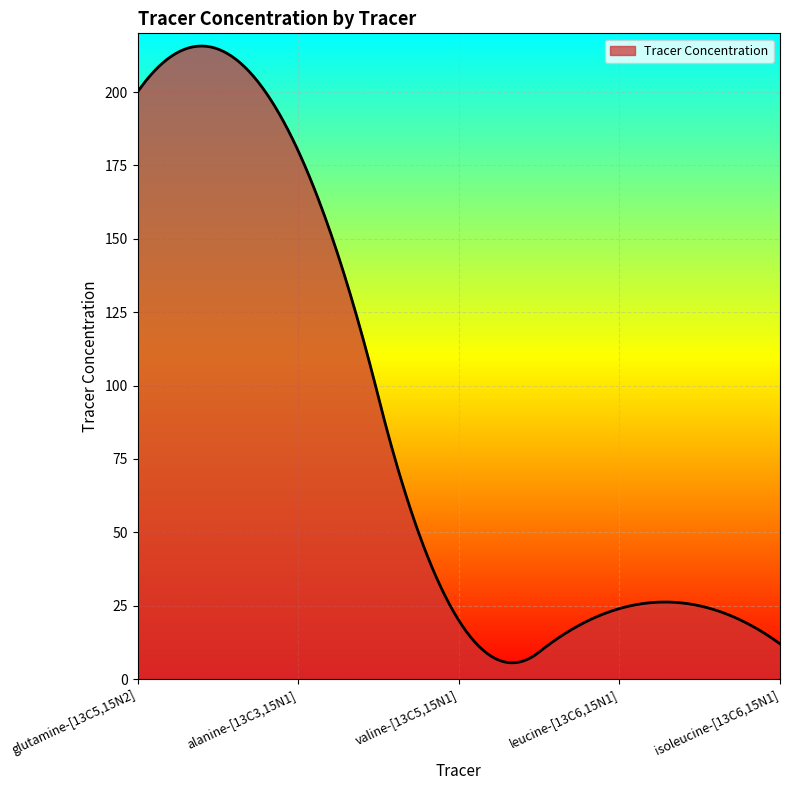

True or false: the data has more than 0 interior local peaks.

True